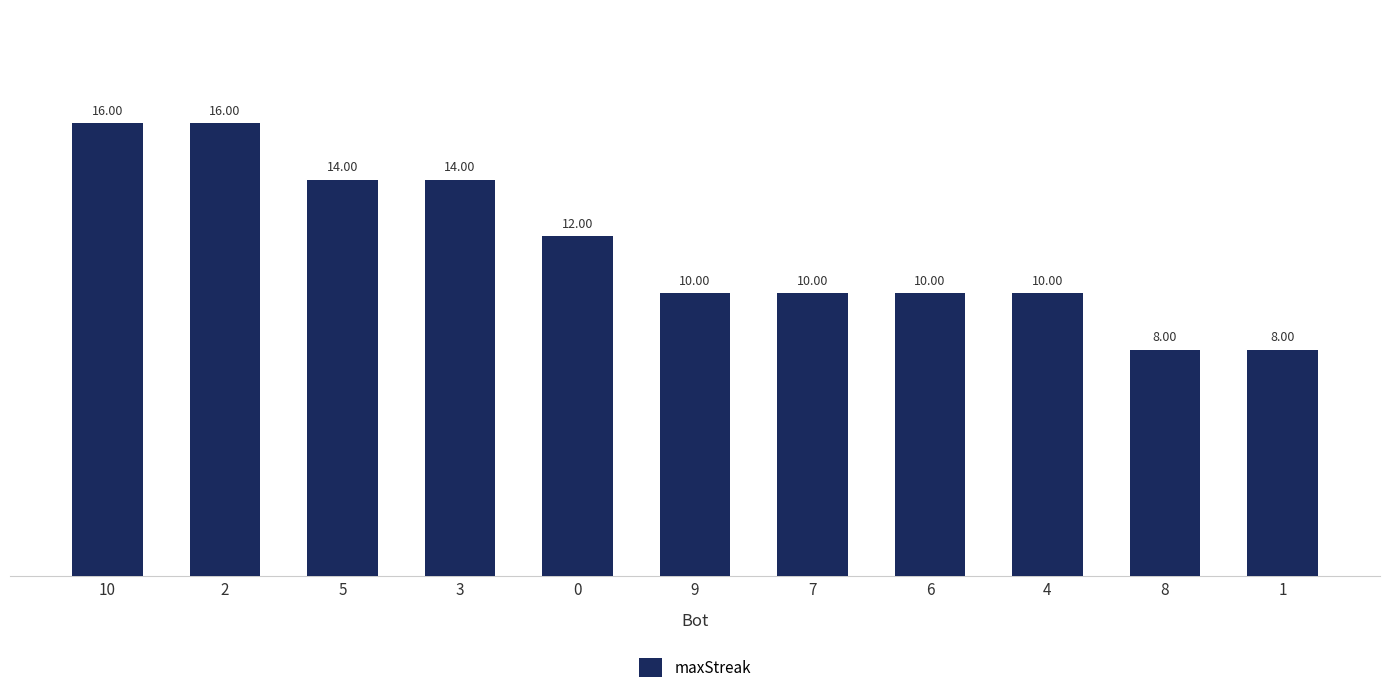

Count the number of data series in this chart.

1